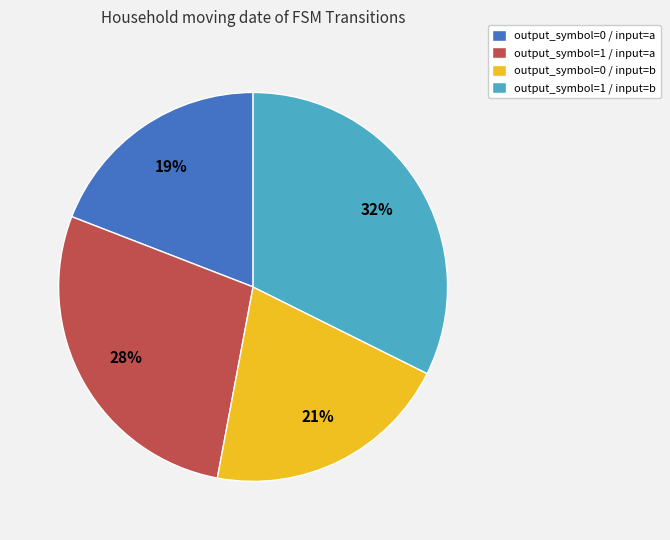

Do output_symbol=1 / input=b and output_symbol=1 / input=a together represent more than half of the pie?

Yes